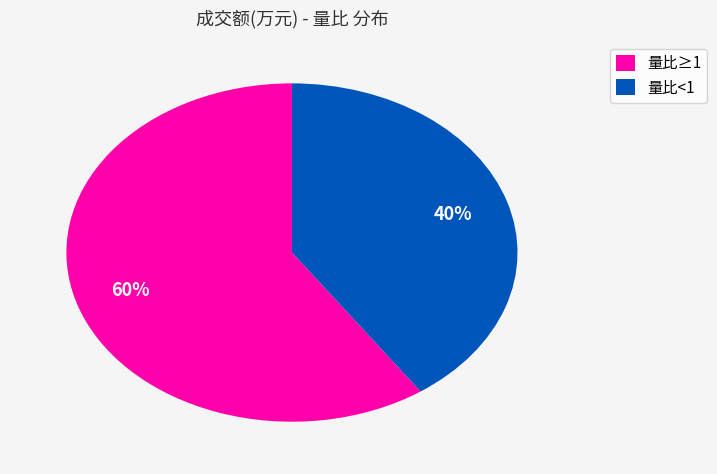

To the nearest percent, what is the average slice percentage?

50%